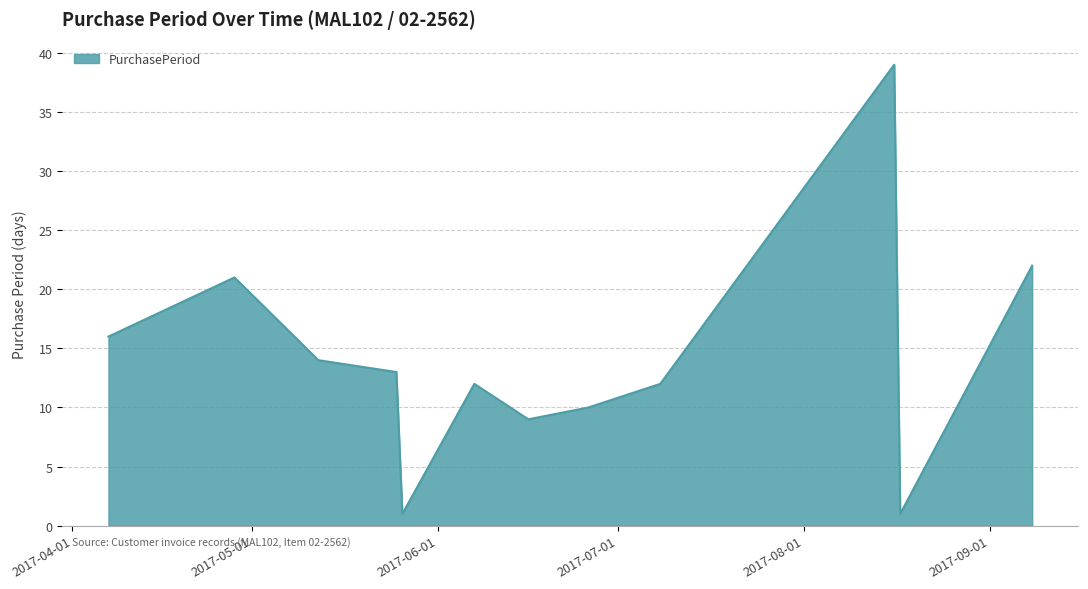

What is the difference between the maximum and minimum values?

38